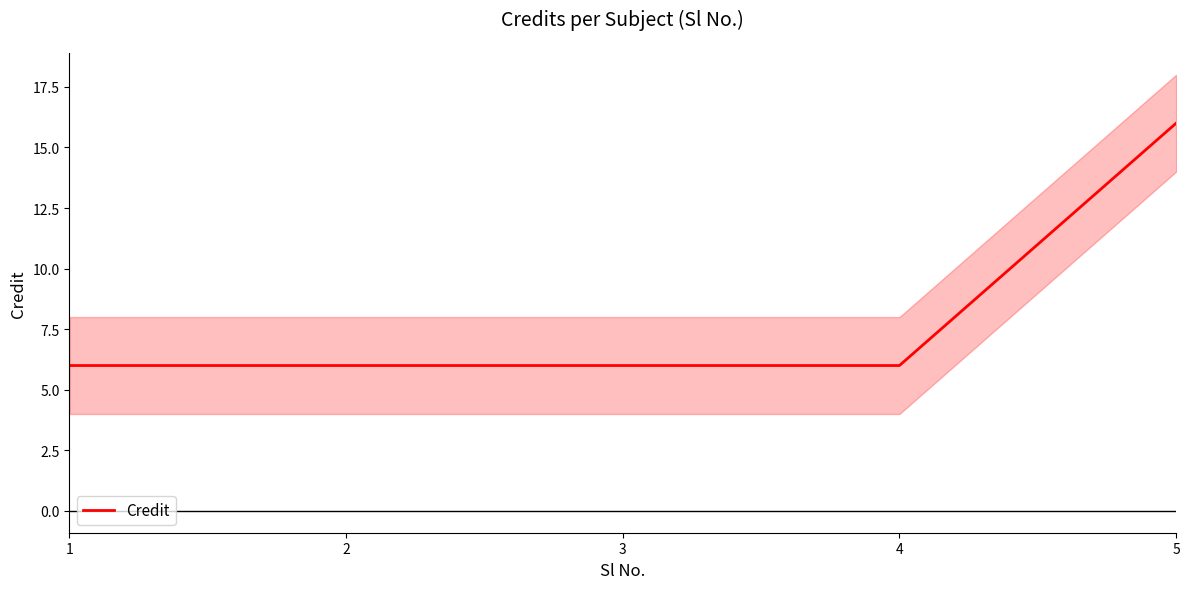

Which category has the highest value across all series?

5